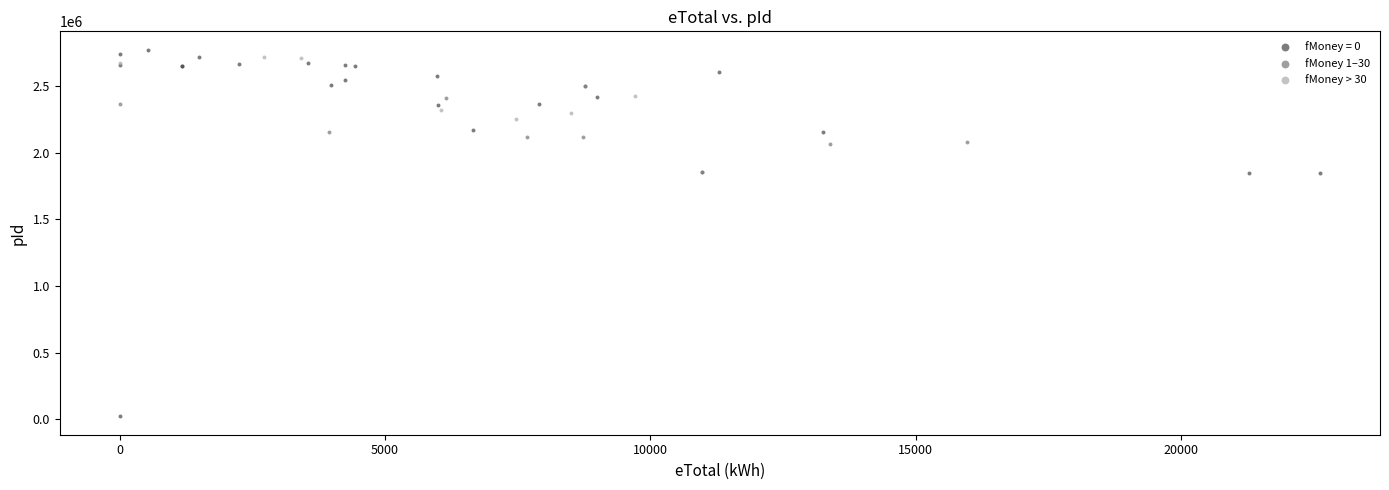

Which series contains the highest Y value?

fMoney = 0